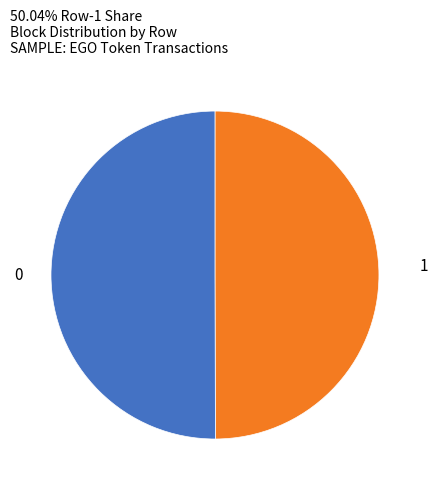

Count the number of slices in the pie.

2